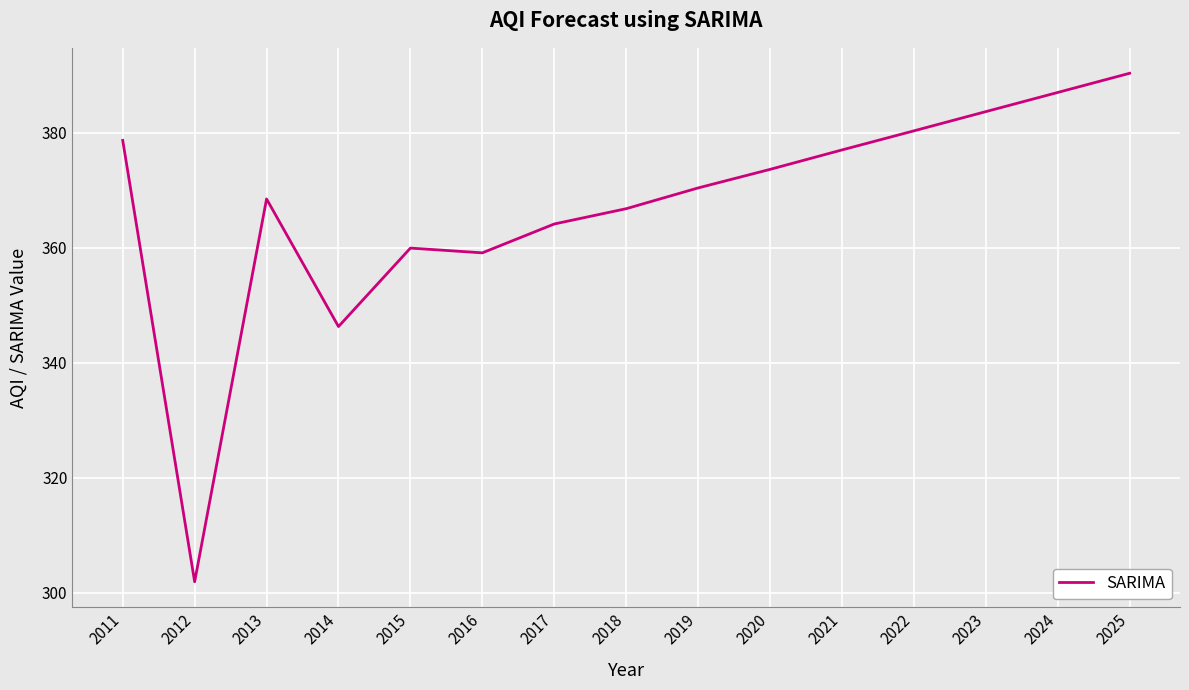

Approximately how many times larger is the value at 2022 compared to 2013?

1.0